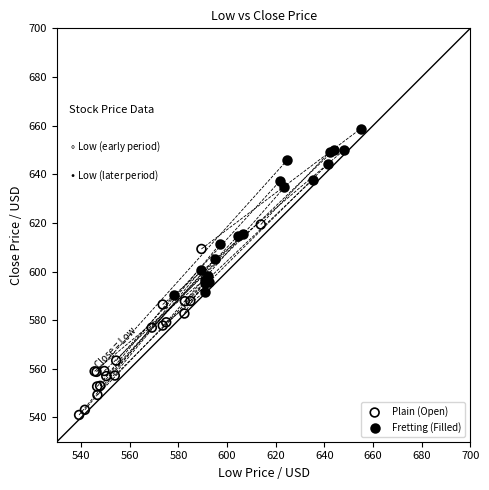

What are all the series names shown in the legend?

Plain (Open), Fretting (Filled)